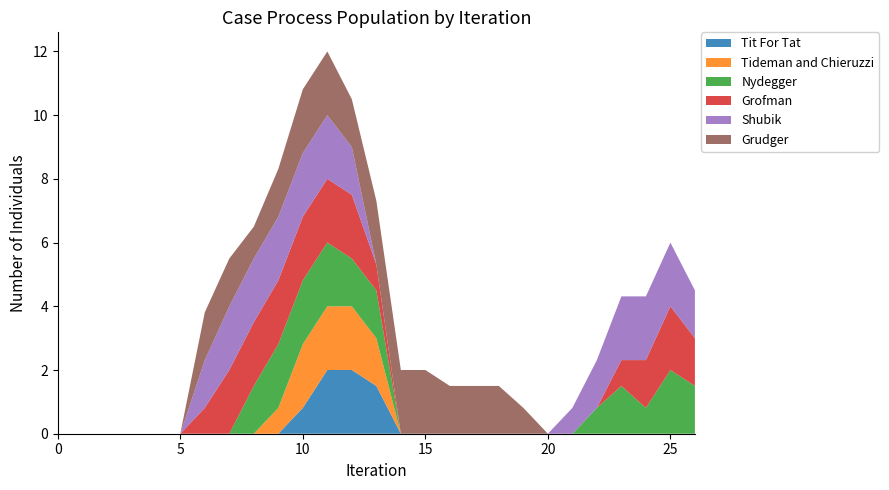

What is the maximum value for Tit For Tat?

2.0